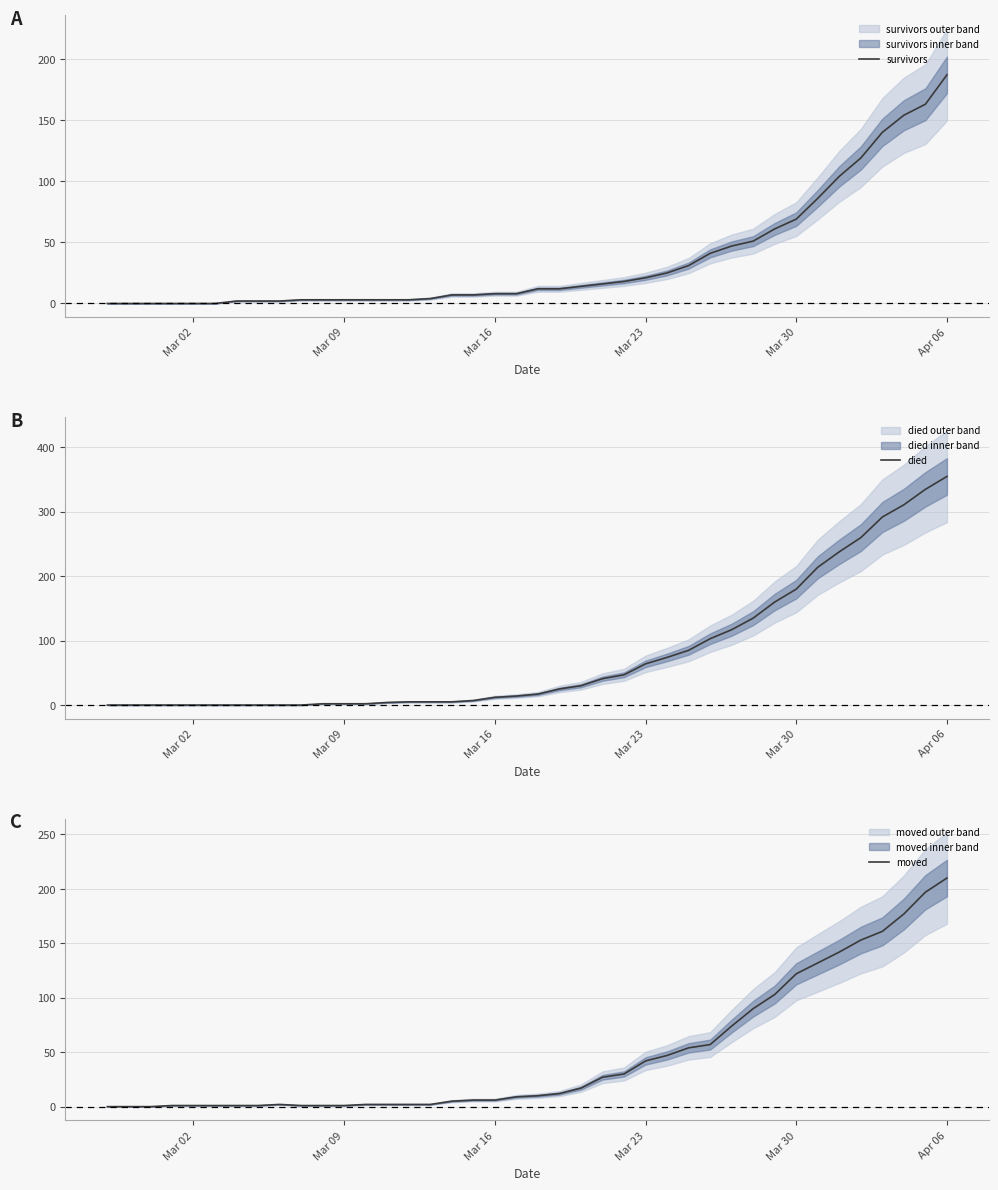

What is the maximum value for moved?

210